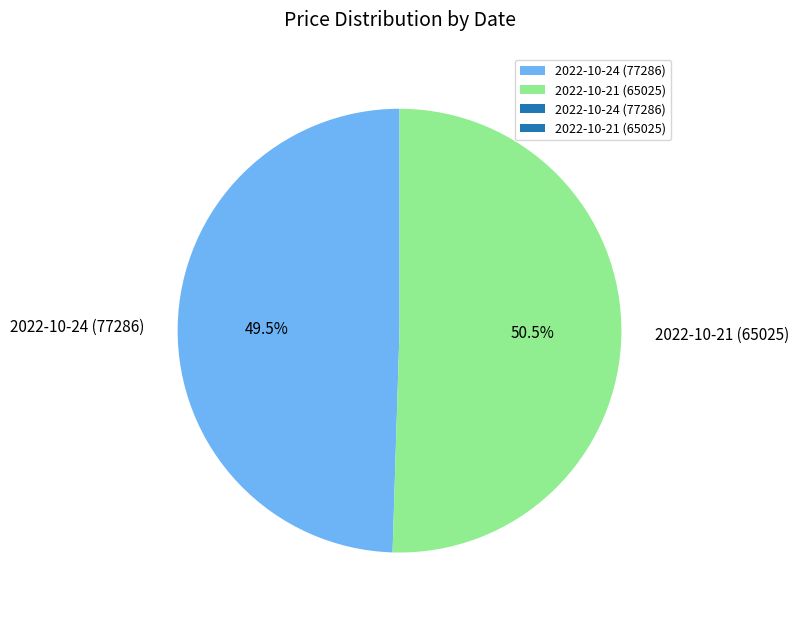

Approximately how many times larger is the value at 2022-10-24 (77286) compared to 2022-10-21 (65025)?

1.0